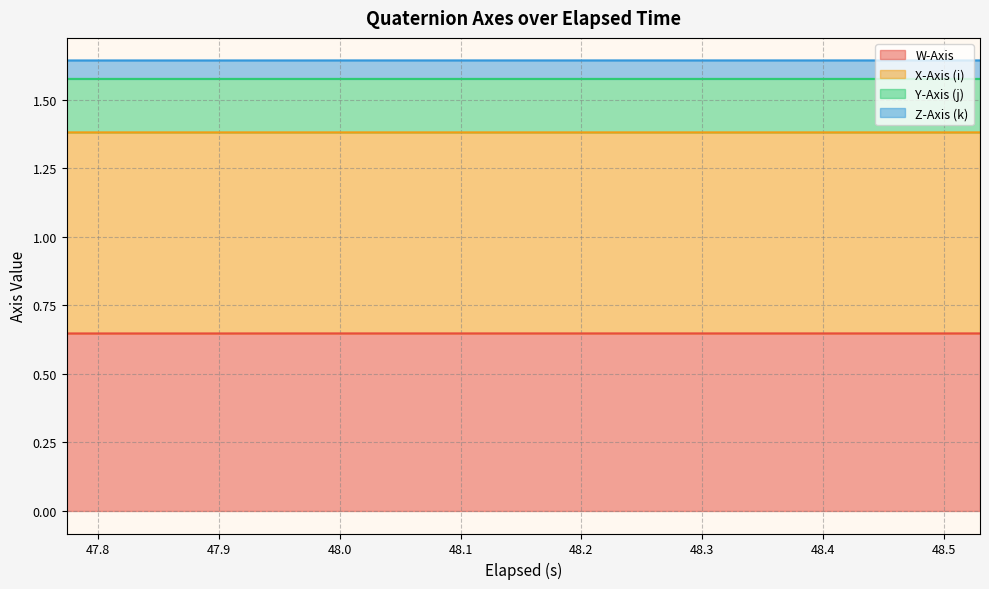

What is the smallest value displayed?

0.6